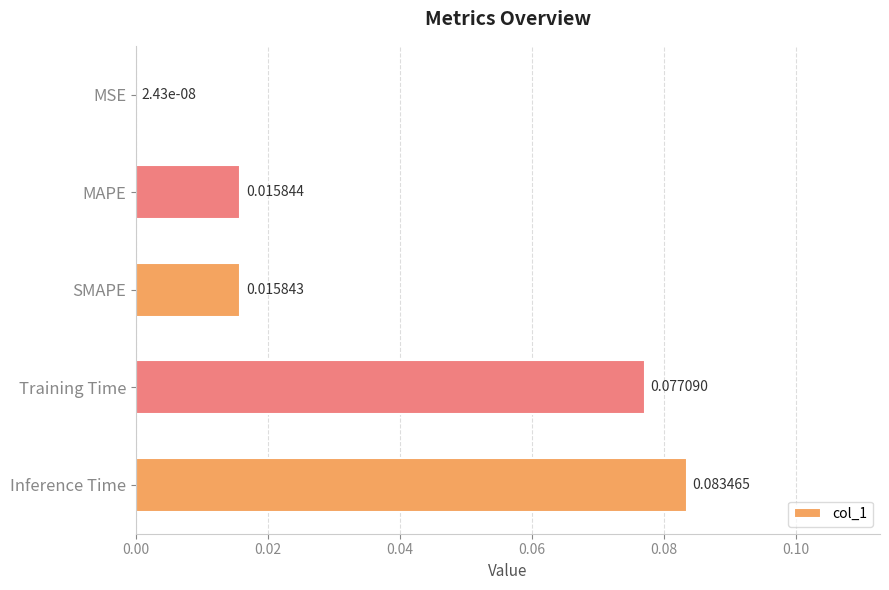

Are the bars grouped side by side (vs. stacked)?

No